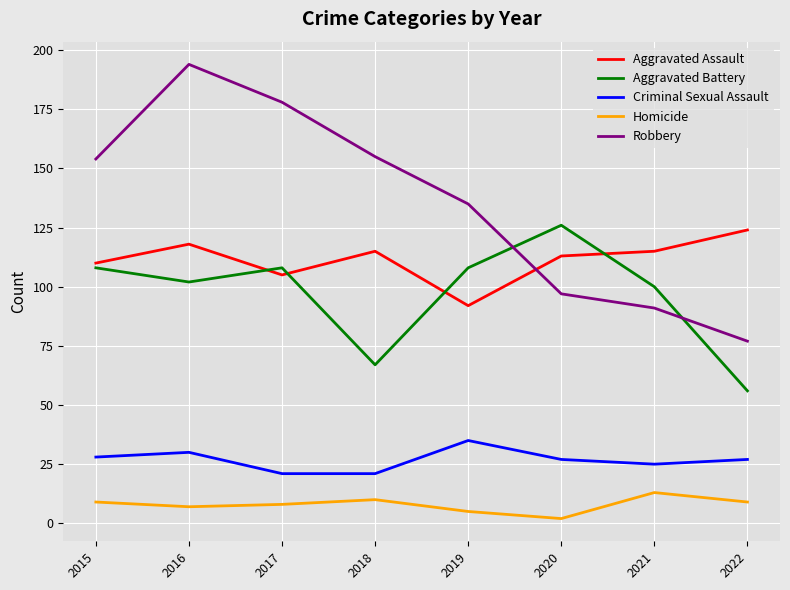

What is the difference between the second highest and minimum values in the Homicide series?

8